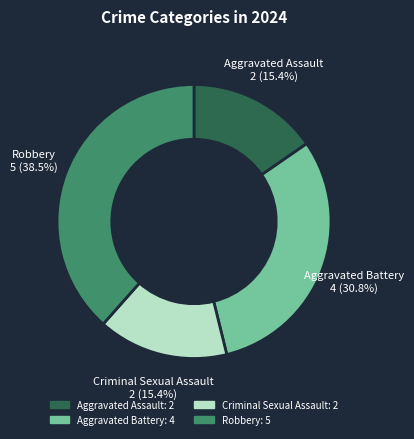

Approximately how many times larger is the value at Aggravated Battery compared to Criminal Sexual Assault?

2.0